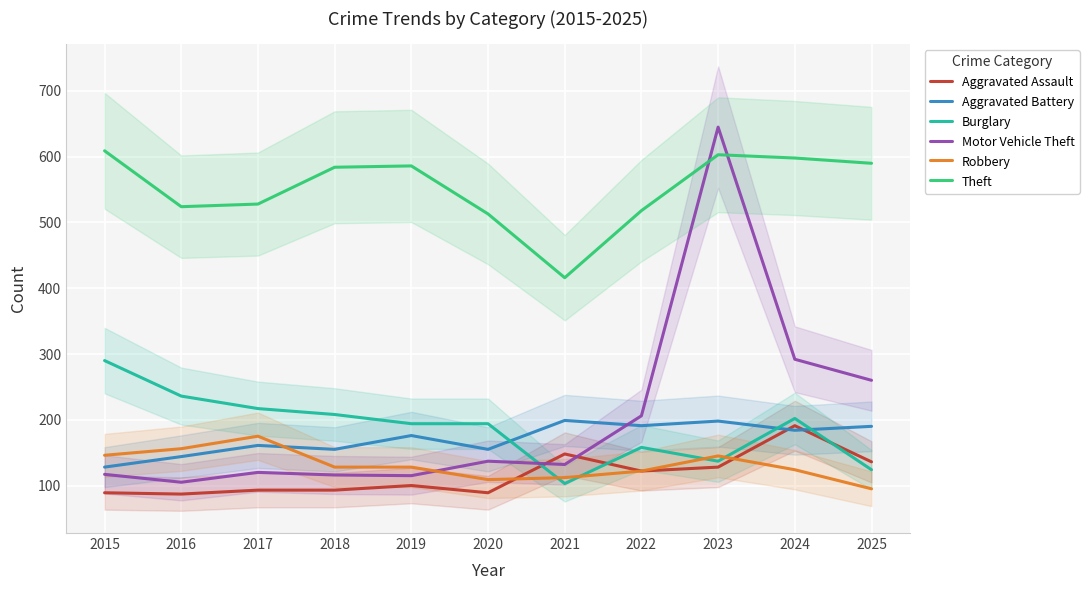

What is the difference between the maximum and second lowest values in the Aggravated Assault series?

102